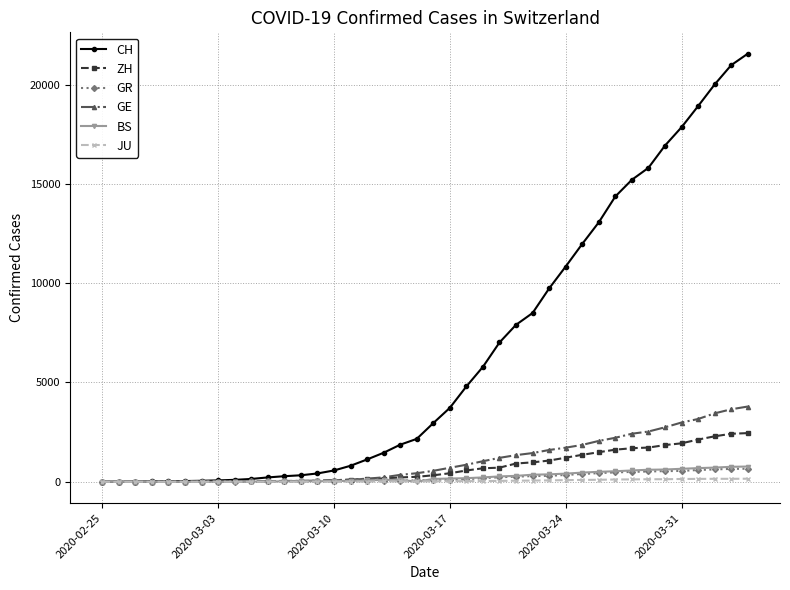

How many lines are shown in the chart?

6